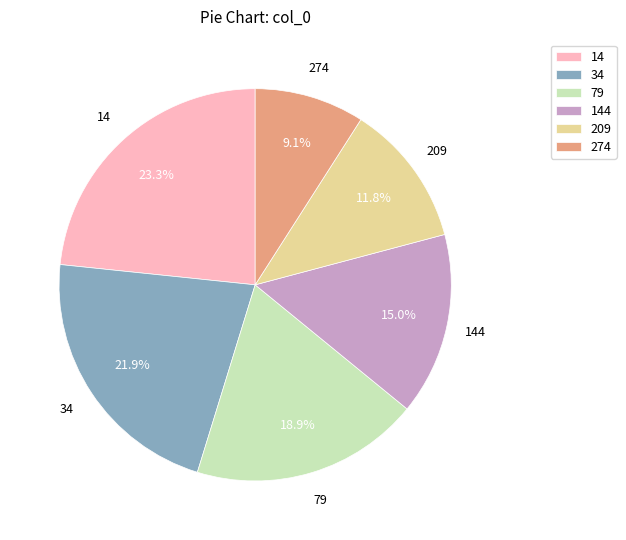

True or false: 209 accounts for 25% of the total.

False